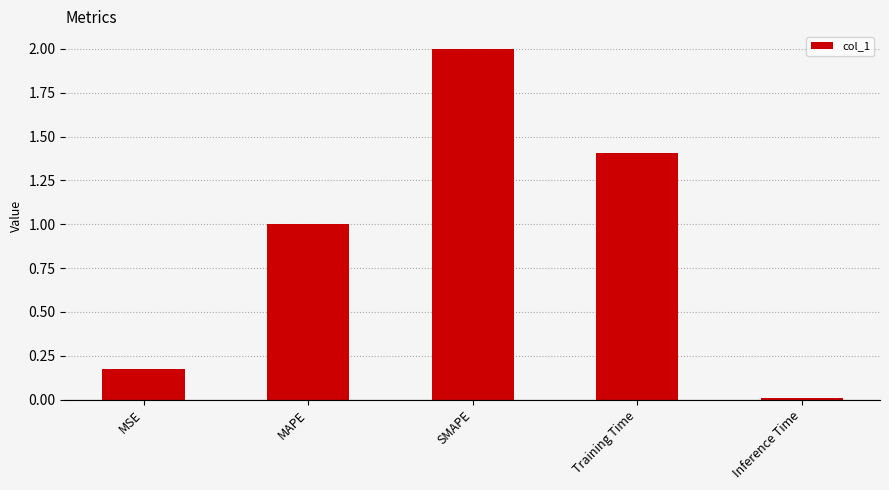

Between SMAPE and Training Time, which is larger?

SMAPE